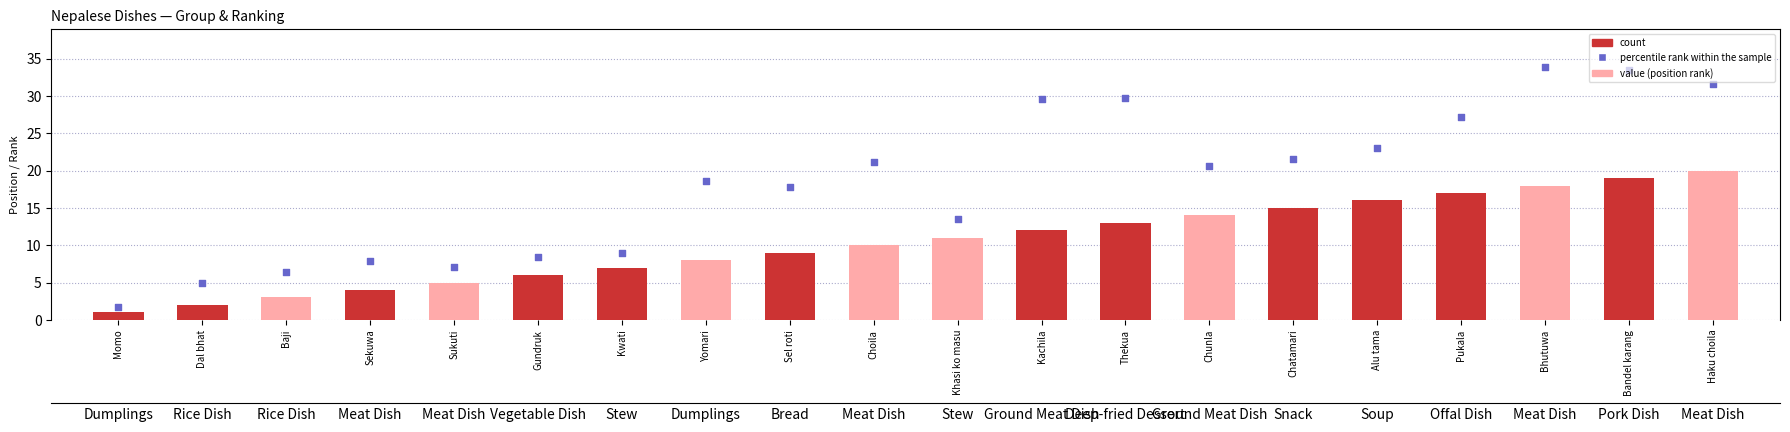

Which series contains the highest Y value?

percentile rank within the sample